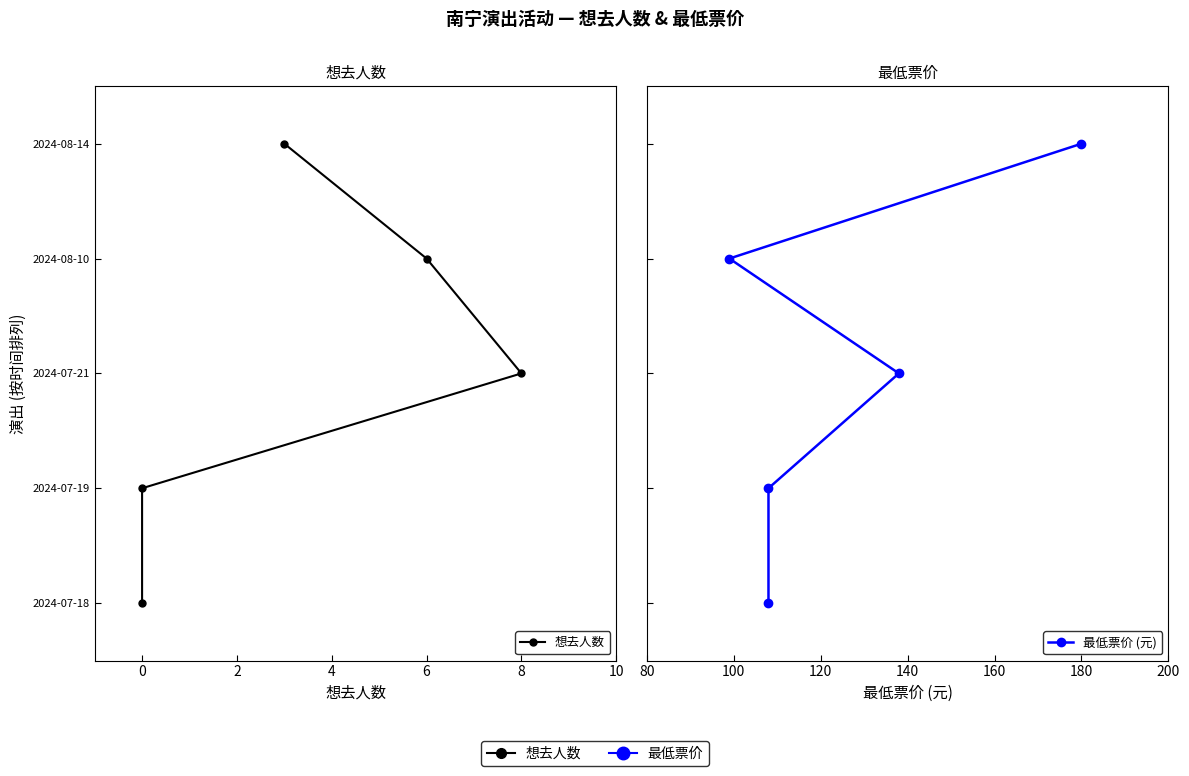

True or false: 最低票价 (元) and 想去人数 intersect in this chart.

False